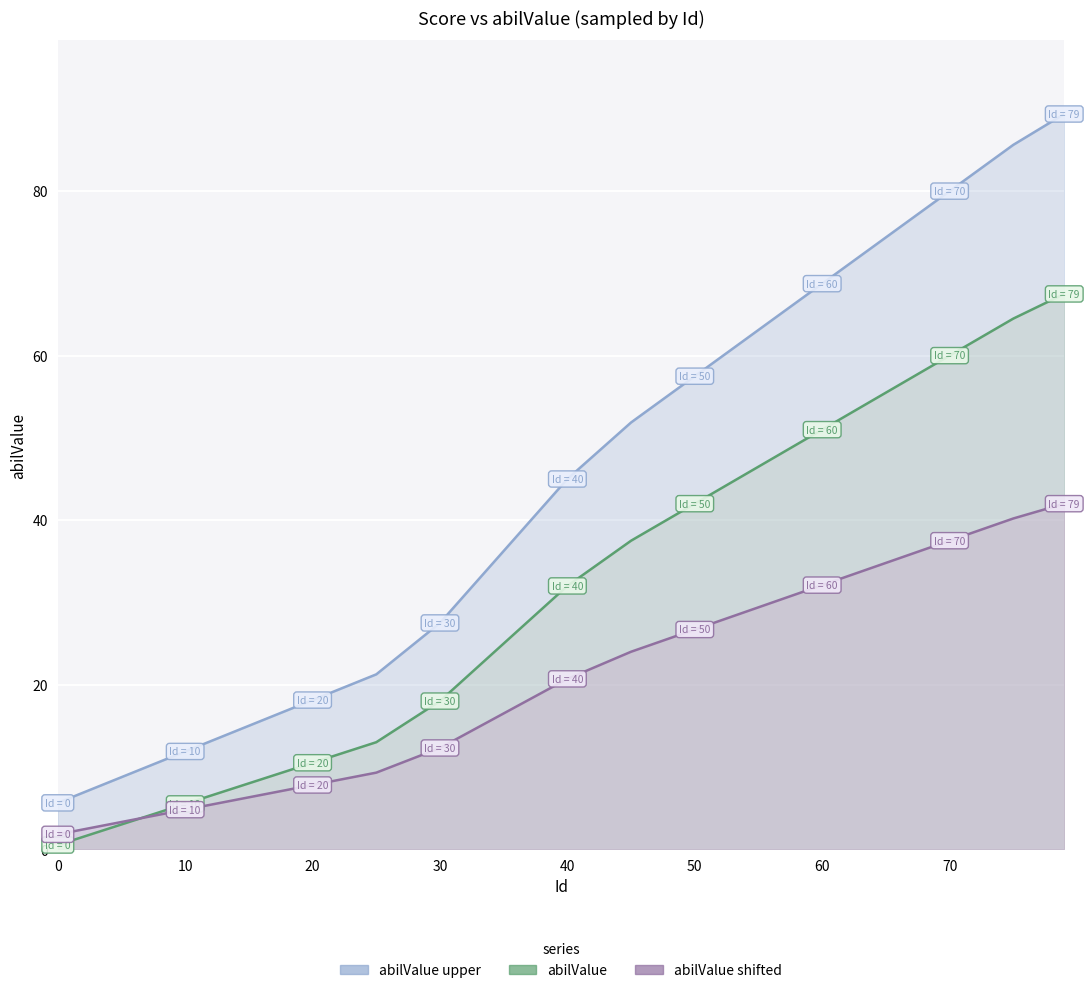

Which series has the widest spread of values?

abilValue upper line